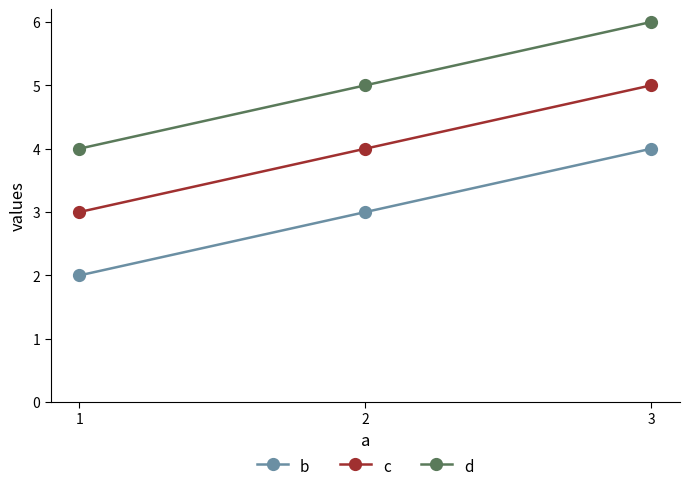

How many series are shown in this chart?

3